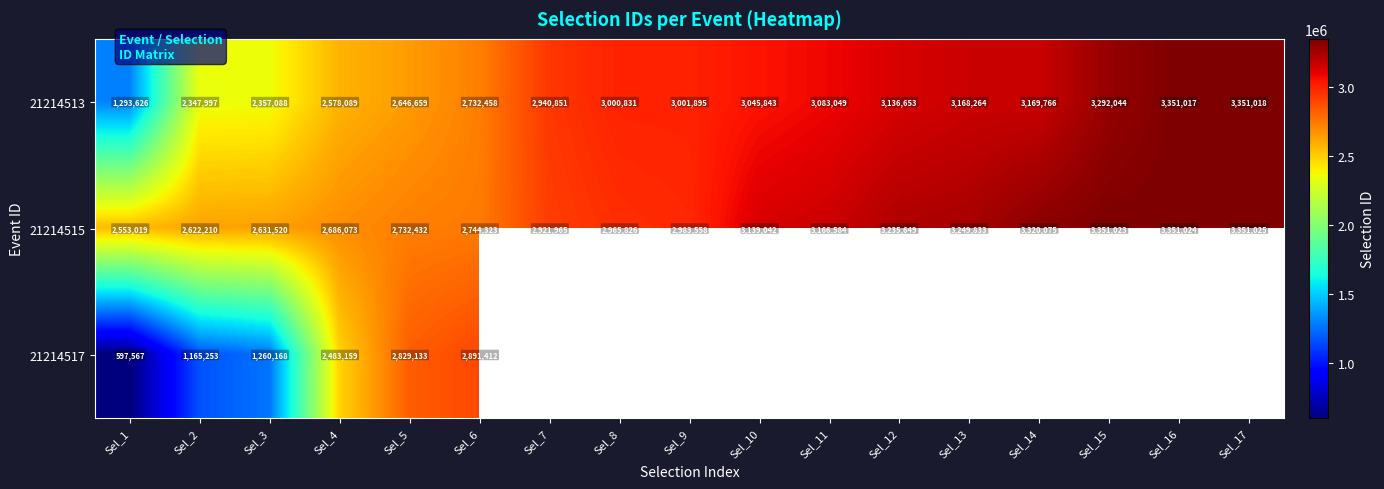

What is the average value of the 21214515 series?

3000305